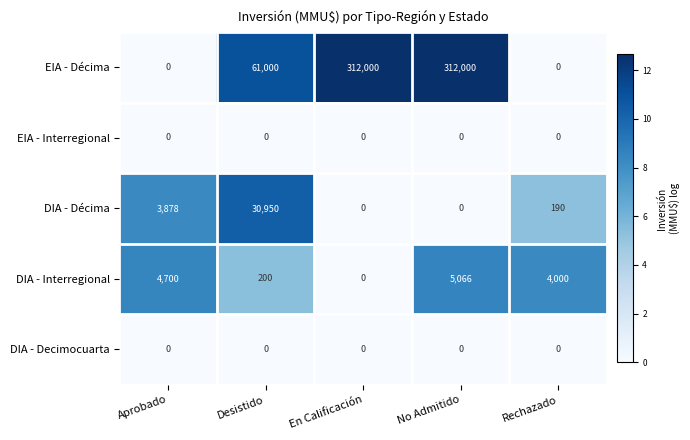

How many values in DIA - Interregional are above zero?

4